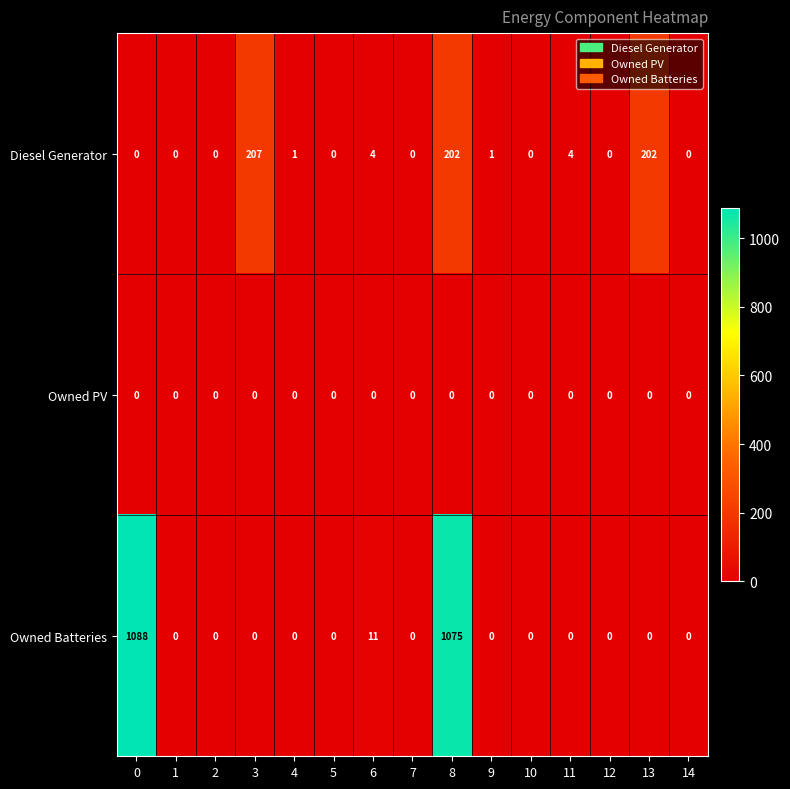

Which series has the largest range (max minus min)?

Owned Batteries